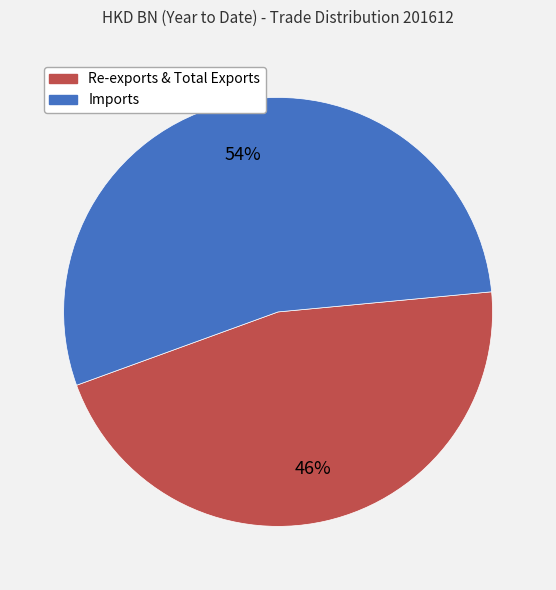

Is there any slice that represents more than half of the pie?

Yes